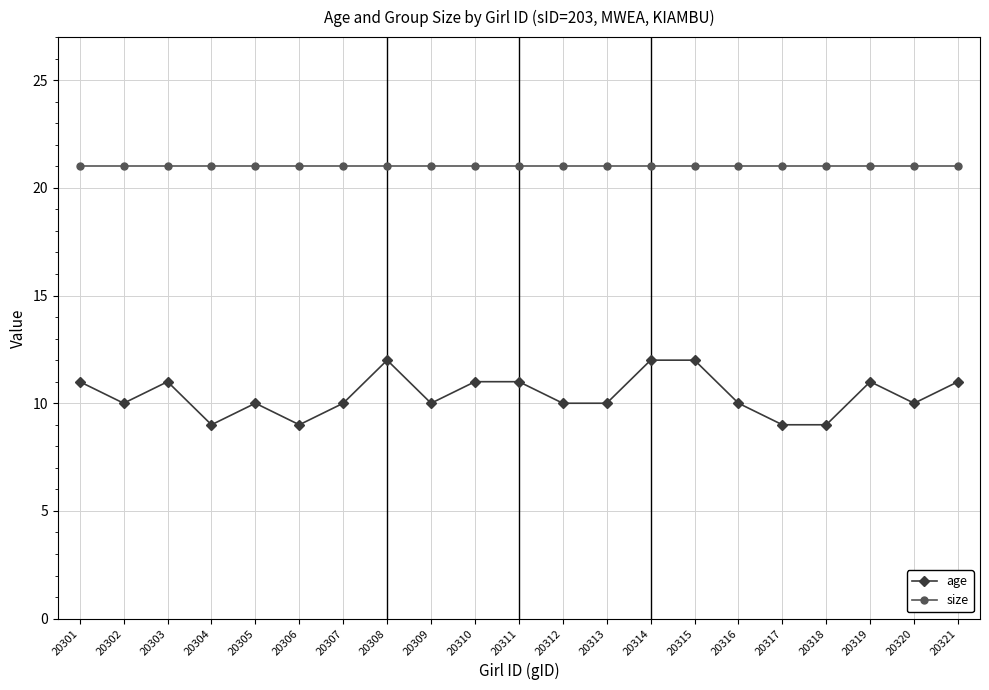

True or false: age has a value of 11 at 20321.

True